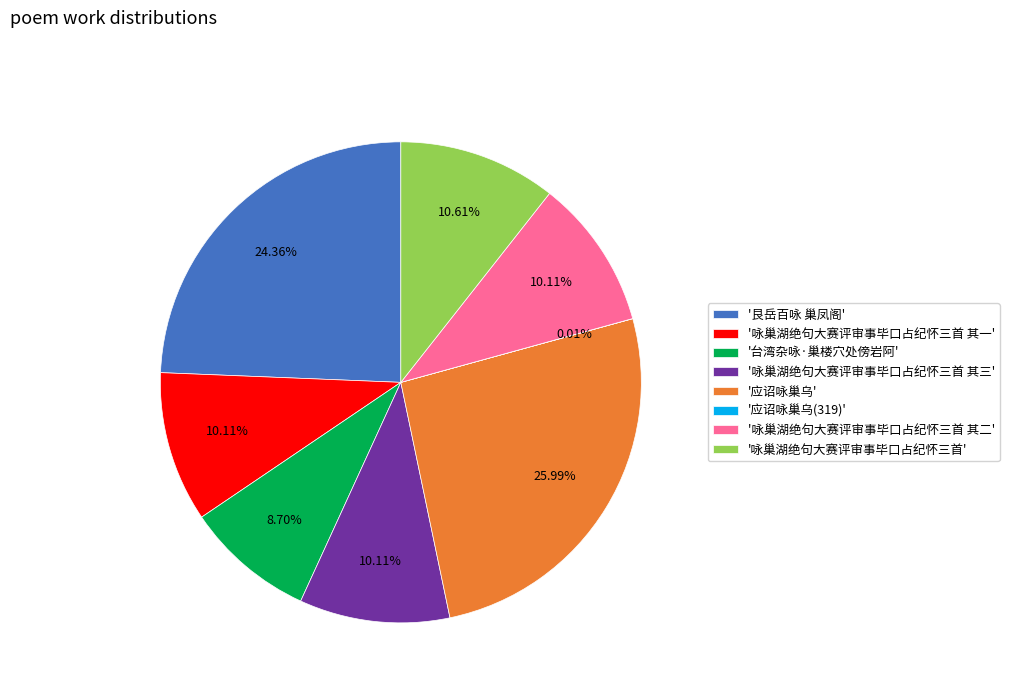

Is there a majority slice in this chart?

No